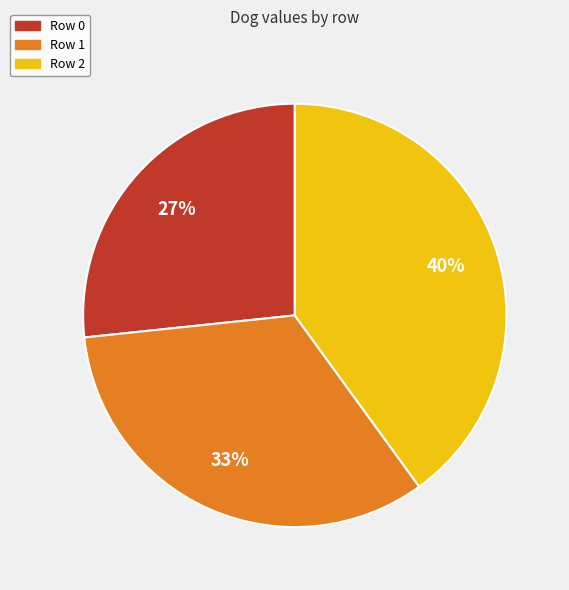

True or false: Row 1 accounts for 33% of the total.

True